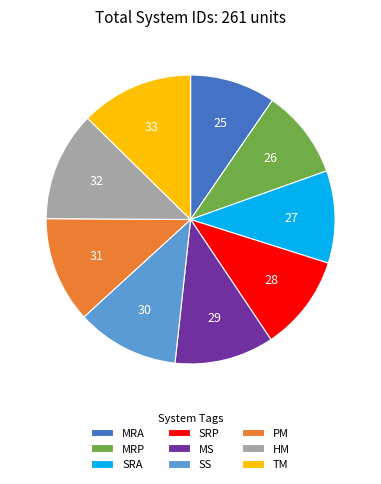

The SRP slice represents 25% of the pie. True or false?

False